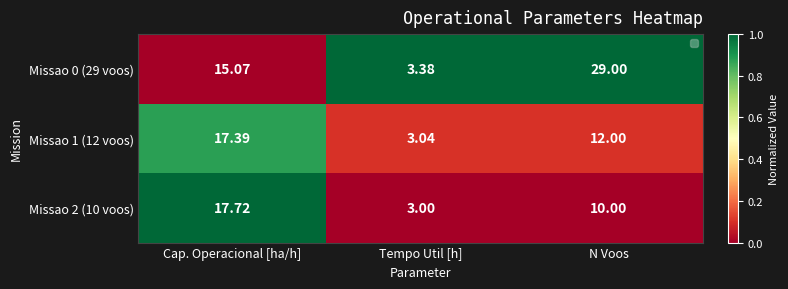

At which label does Missao 1 (12 voos) reach its minimum?

Tempo Util [h]